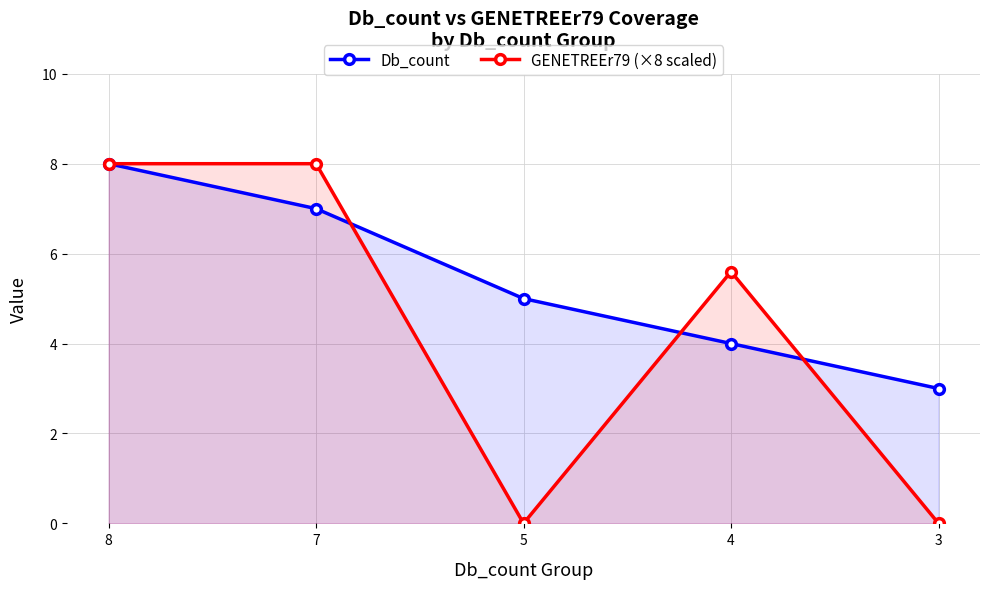

At which label does GENETREEr79 (×8 scaled) first exceed 5?

8